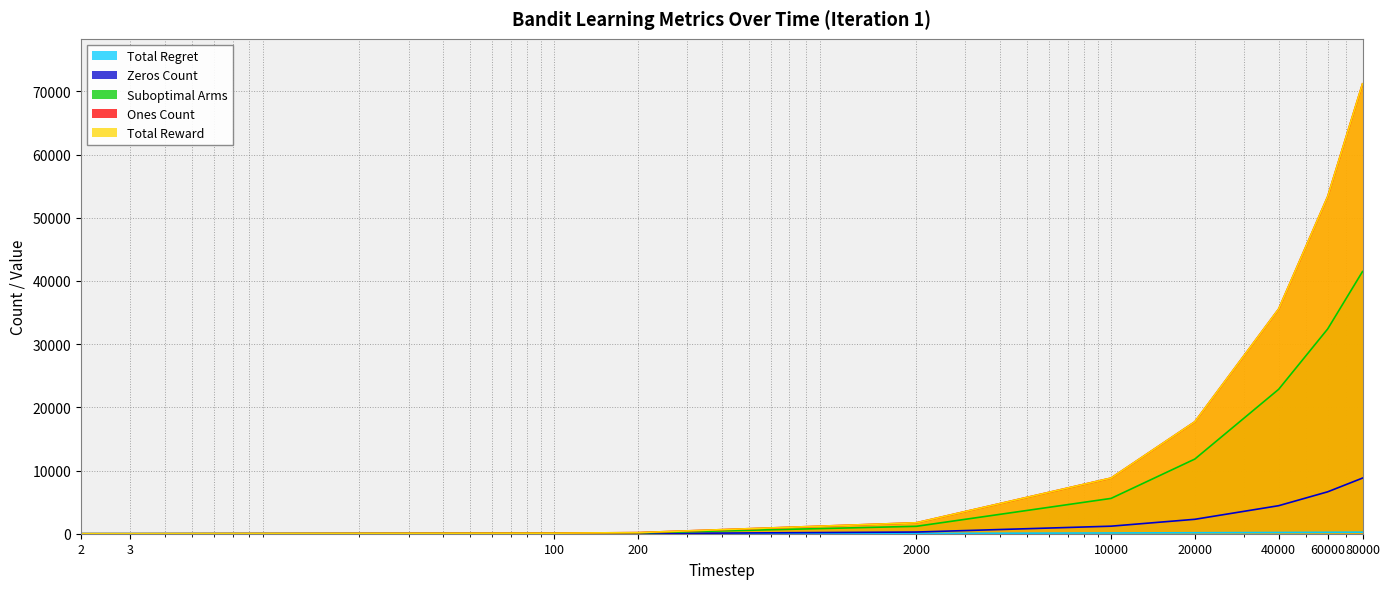

Does the chart display data point markers on the line(s)?

No